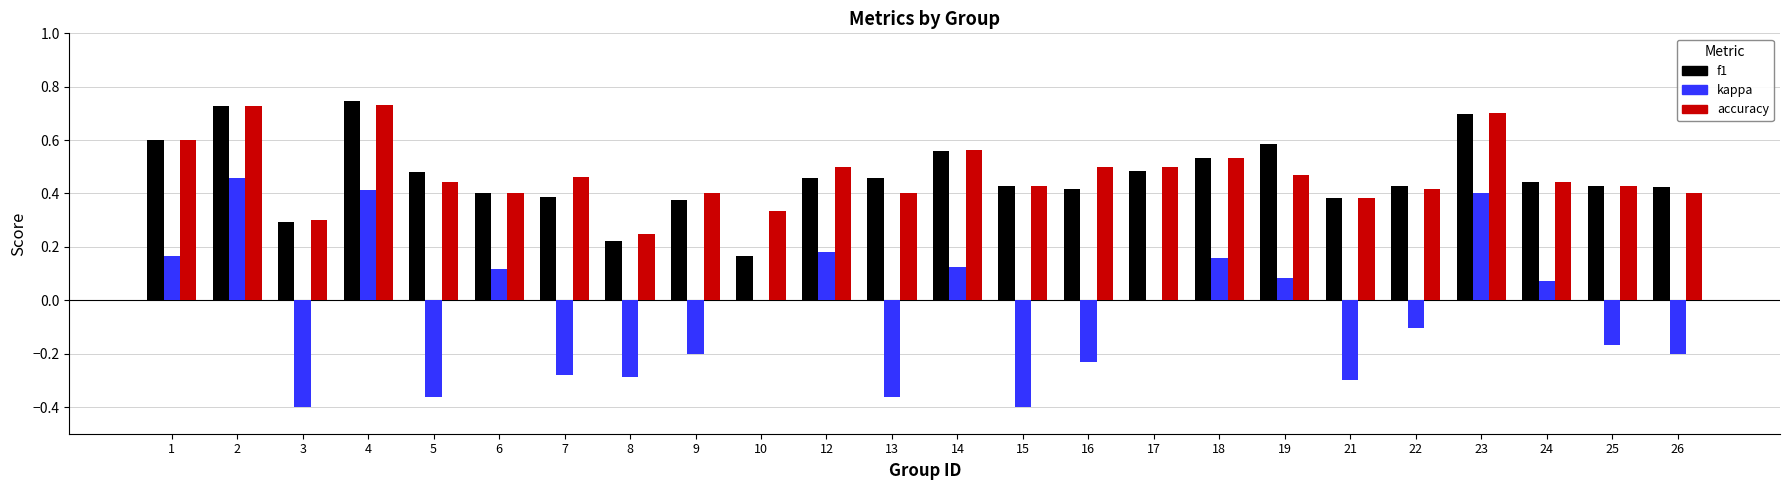

What are all the series names shown in the legend?

f1, kappa, accuracy